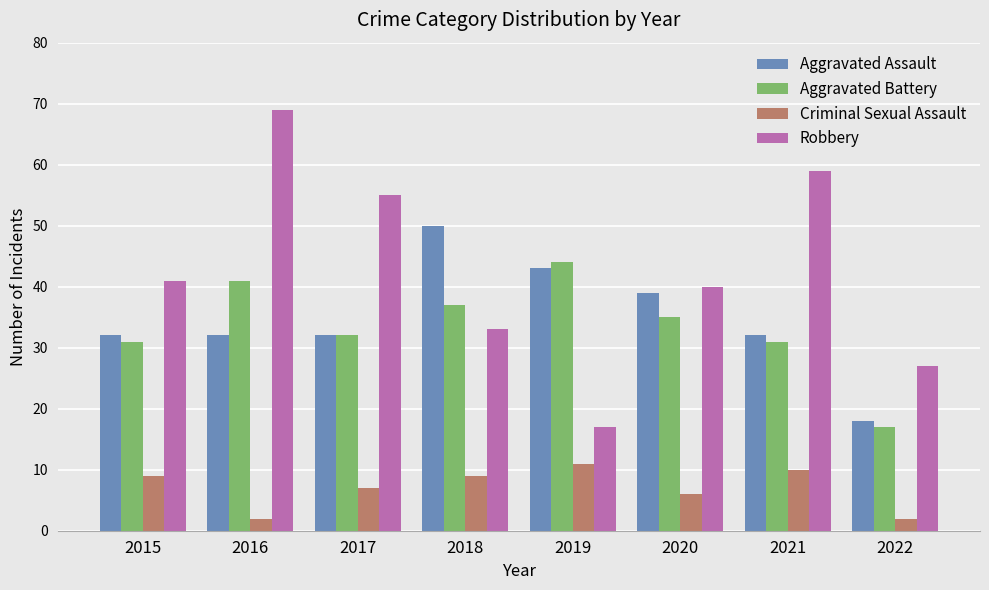

What are all the series names shown in the legend?

Aggravated Assault, Aggravated Battery, Criminal Sexual Assault, Robbery